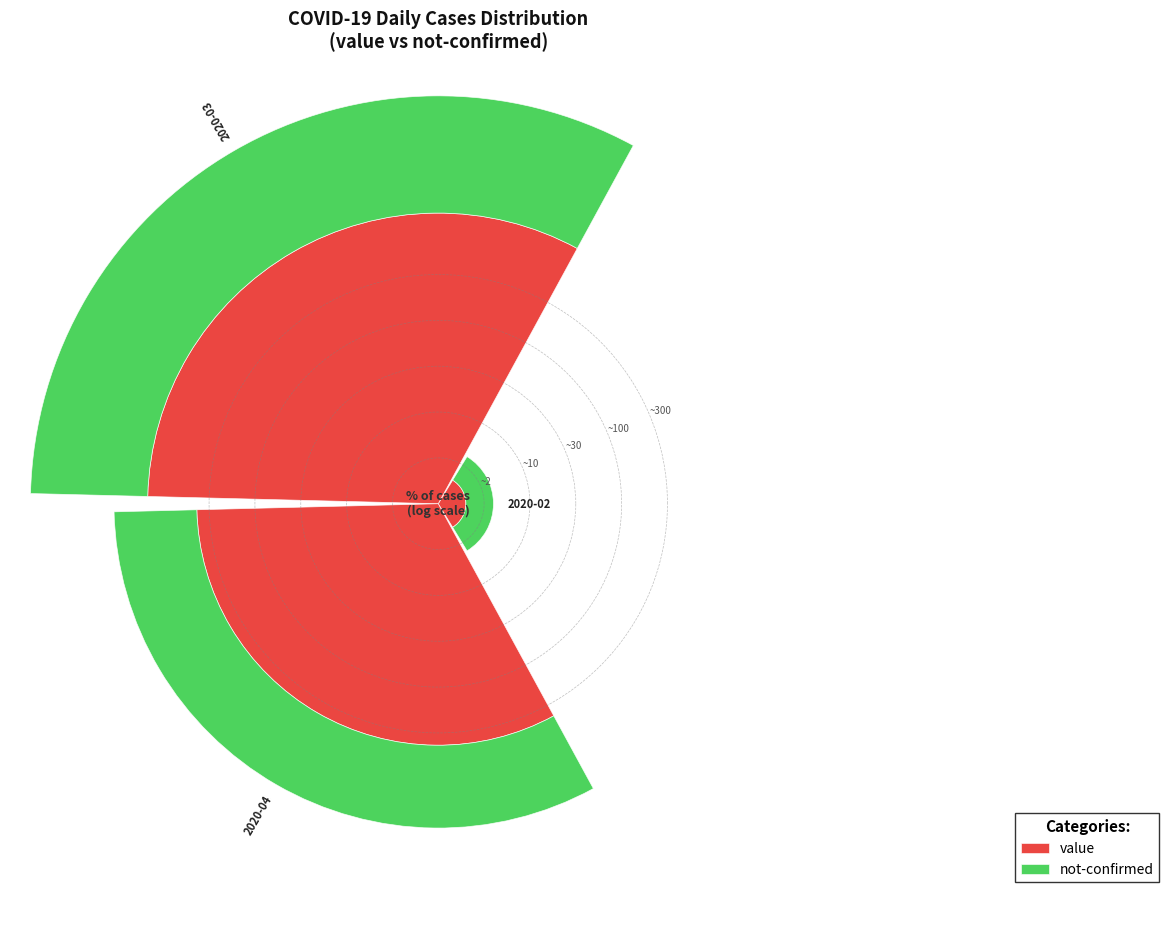

Which series has the widest spread of values?

value